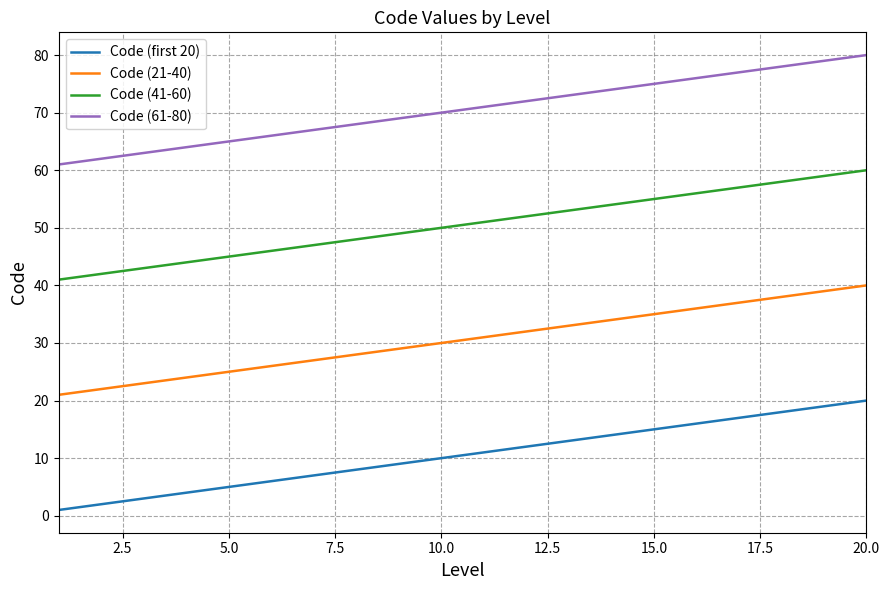

Which series has the largest total across all categories?

Code (61-80)